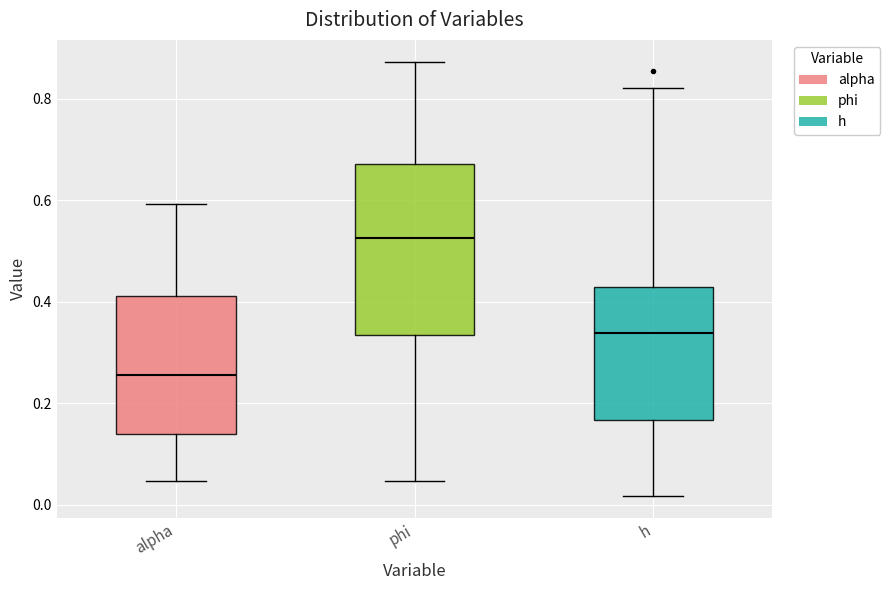

Reading left to right, read every box against the y-axis: the position of its median line, the range the box covers, and the ends of its whiskers. The values are not printed on the chart, so give them approximately, as read against the axis.

alpha: median 0.26, box 0.14 to 0.42, whiskers 0.04 to 0.60
phi: median 0.52, box 0.34 to 0.68, whiskers 0.04 to 0.88
h: median 0.34, box 0.16 to 0.42, whiskers 0.02 to 0.82